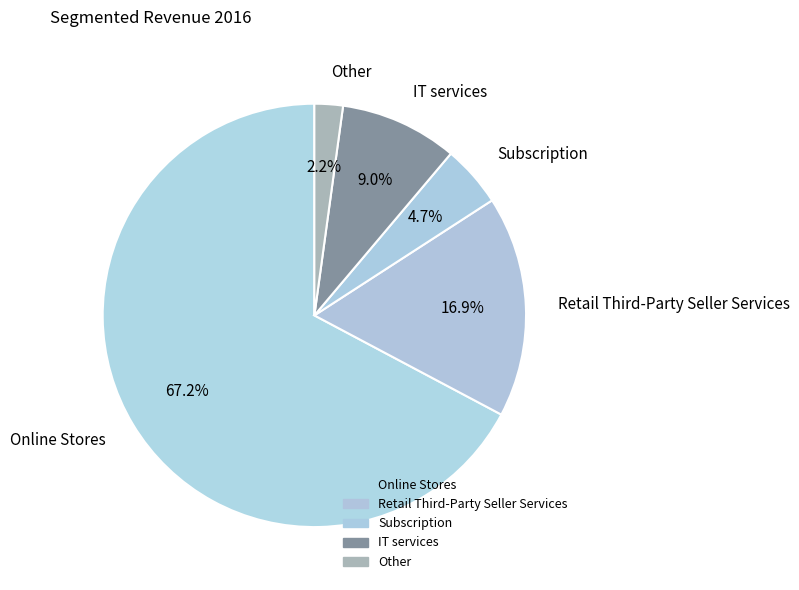

Does any single category account for the majority?

Yes